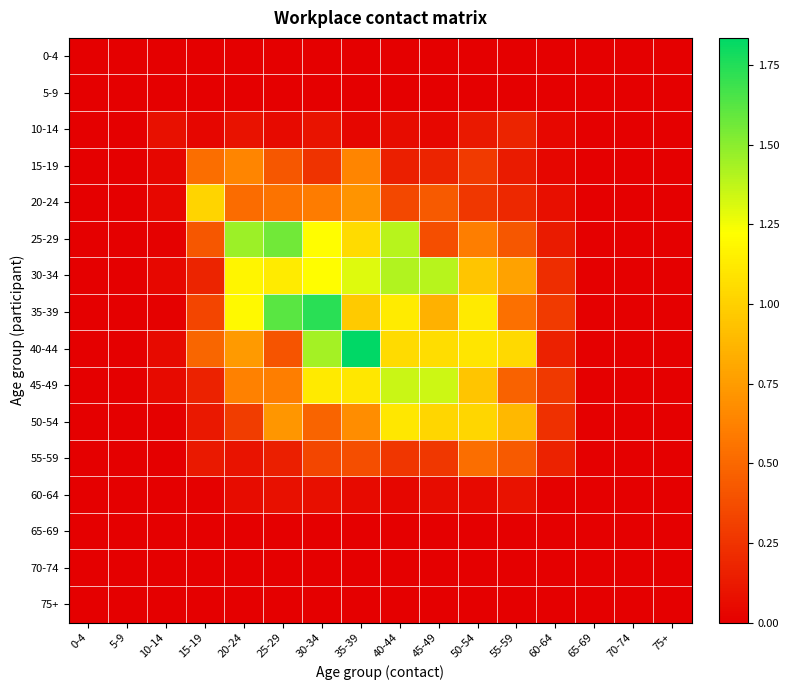

At which category is the sum across all series the highest?

35-39